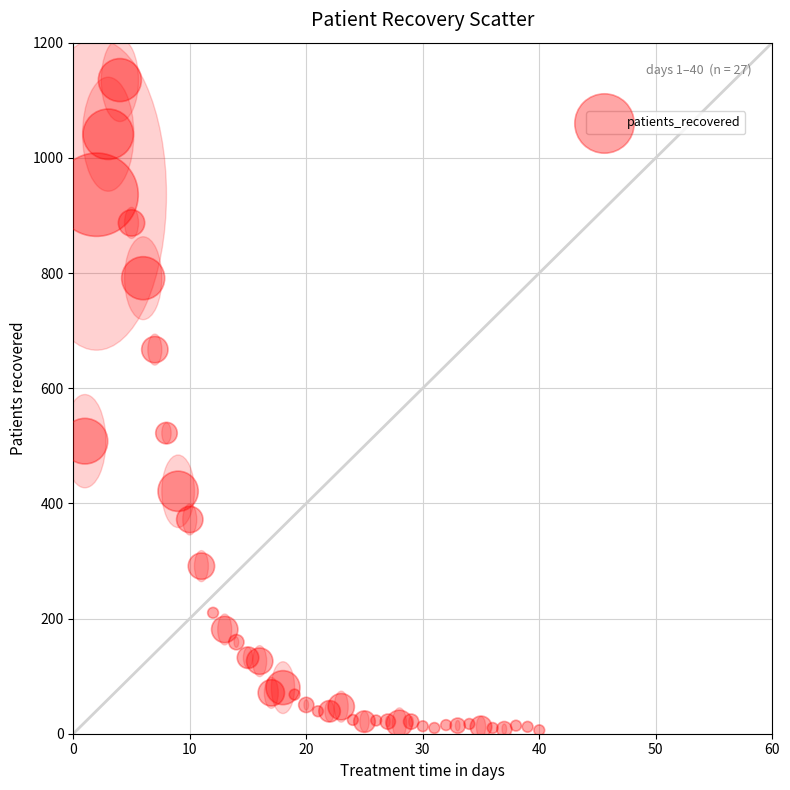

What Y value in the scatter plot is closest to 570?

522